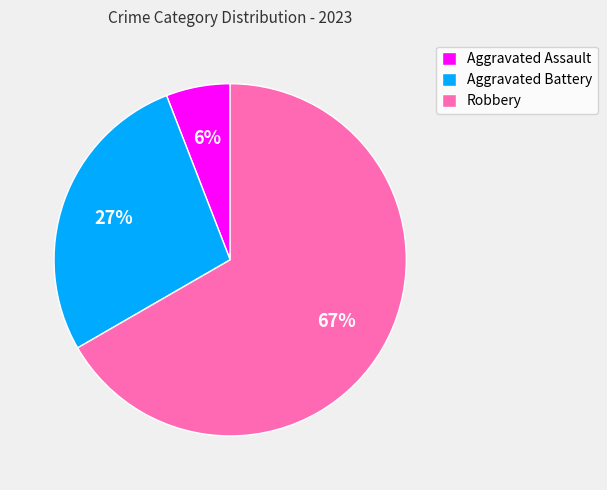

Is Aggravated Assault the majority of the pie?

No